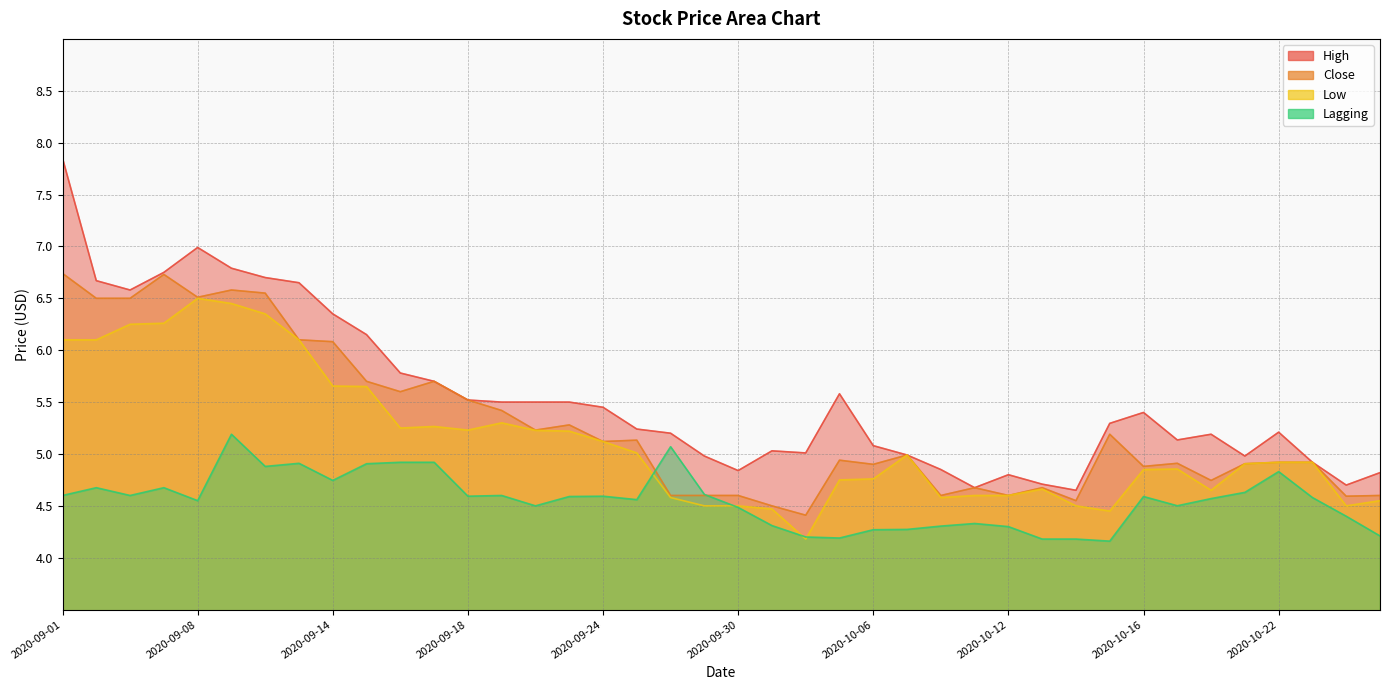

What is the sum of the Lagging values at 2020-10-08 and 2020-10-05?

8.5